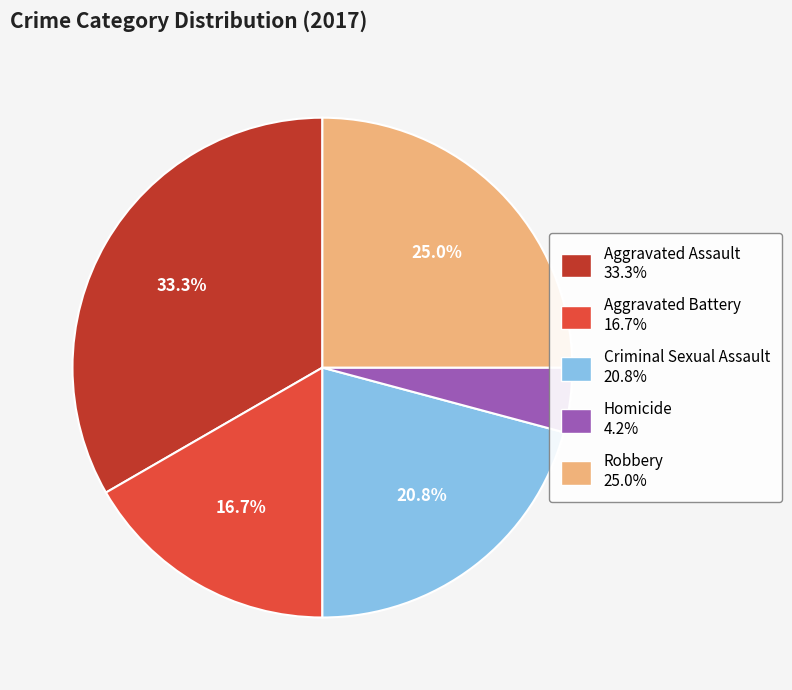

Between Aggravated Assault and Homicide, which is larger?

Aggravated Assault